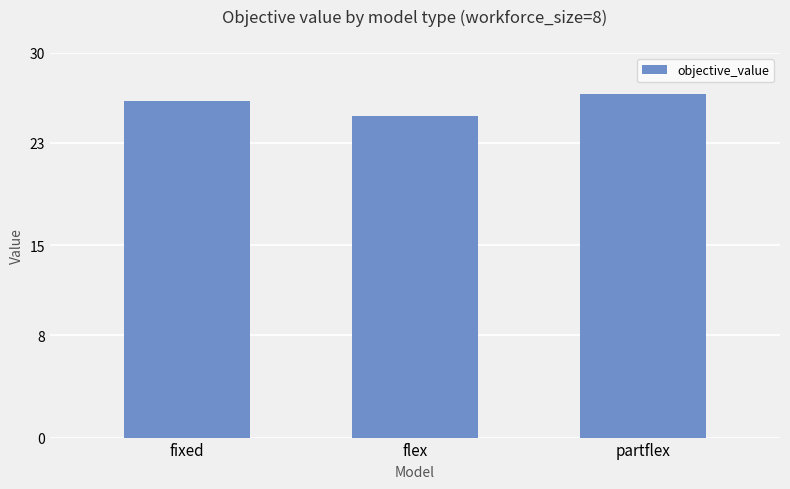

What is the difference between the maximum and minimum values?

199.8